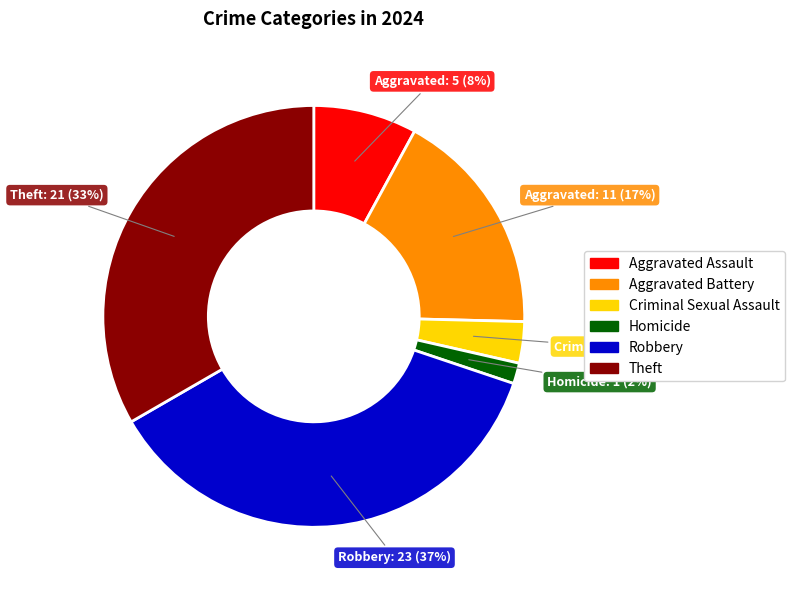

True or false: Theft accounts for 33% of the total.

True